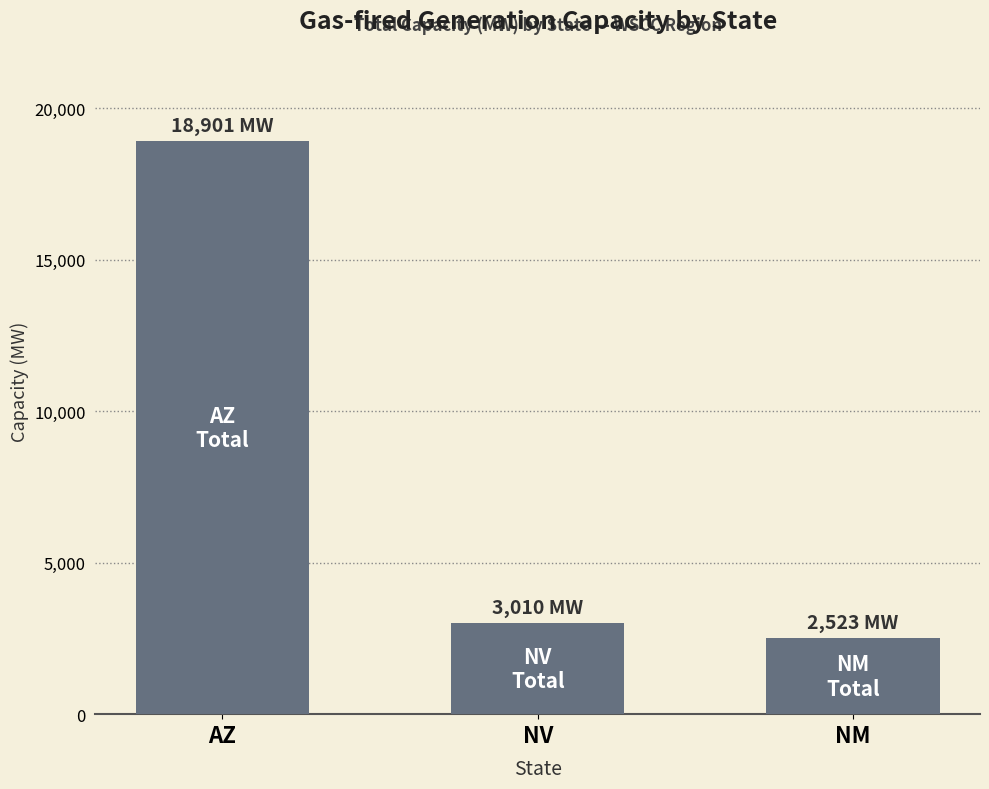

What is the label of the 2nd bar from the right?

NV